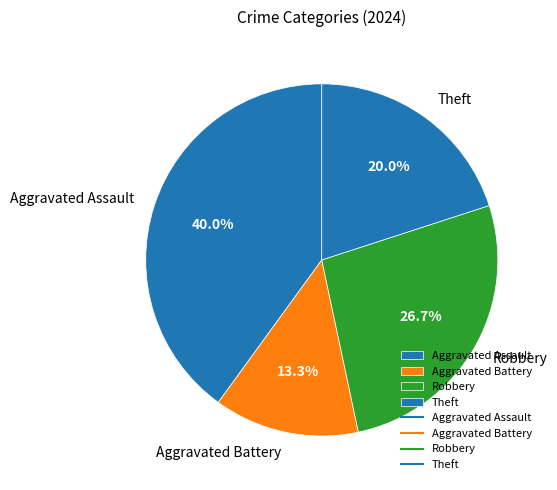

To the nearest percent, what is the difference between the Aggravated Assault and Theft slice percentages?

20%